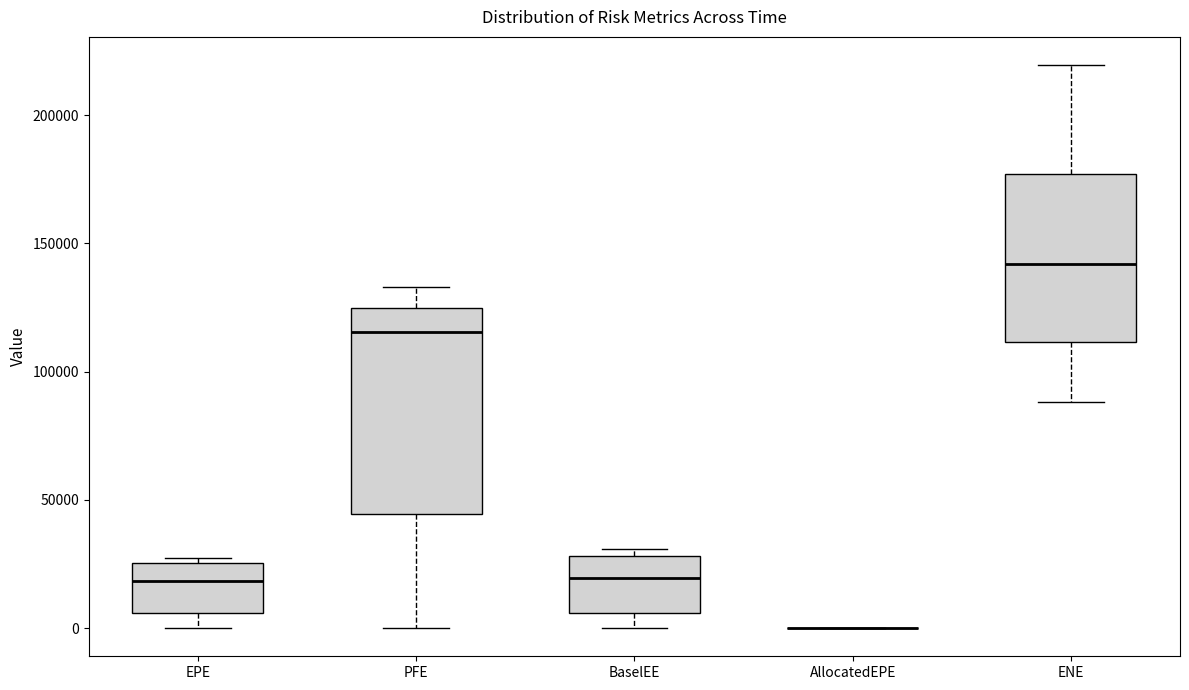

Reading left to right, transcribe this box plot: for each box, give where its median line is, the range the box spans, and where its two whiskers end, as read against the y-axis. The values are not printed on the chart, so give them approximately, as read against the axis.

EPE: median 20000, box 5000 to 25000, whiskers 0 to 25000 (just above the box's upper edge)
PFE: median 115000, box 45000 to 125000, whiskers 0 to 135000
BaselEE: median 20000, box 5000 to 30000, whiskers 0 to 30000 (just above the box's upper edge)
AllocatedEPE: box collapsed to a line at 0, whiskers 0 to 0
ENE: median 140000, box 110000 to 175000, whiskers 90000 to 220000